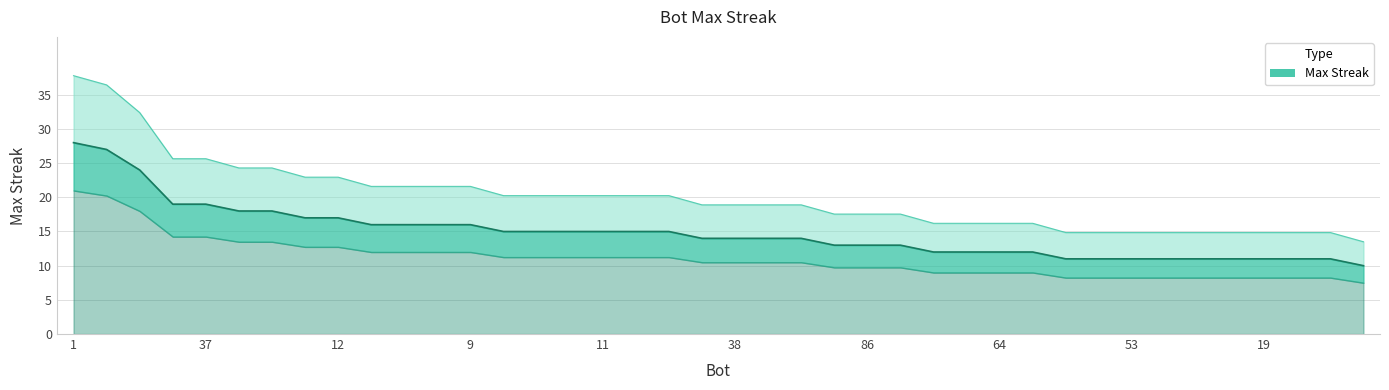

True or false: the data has more than 1 interior local peaks.

False